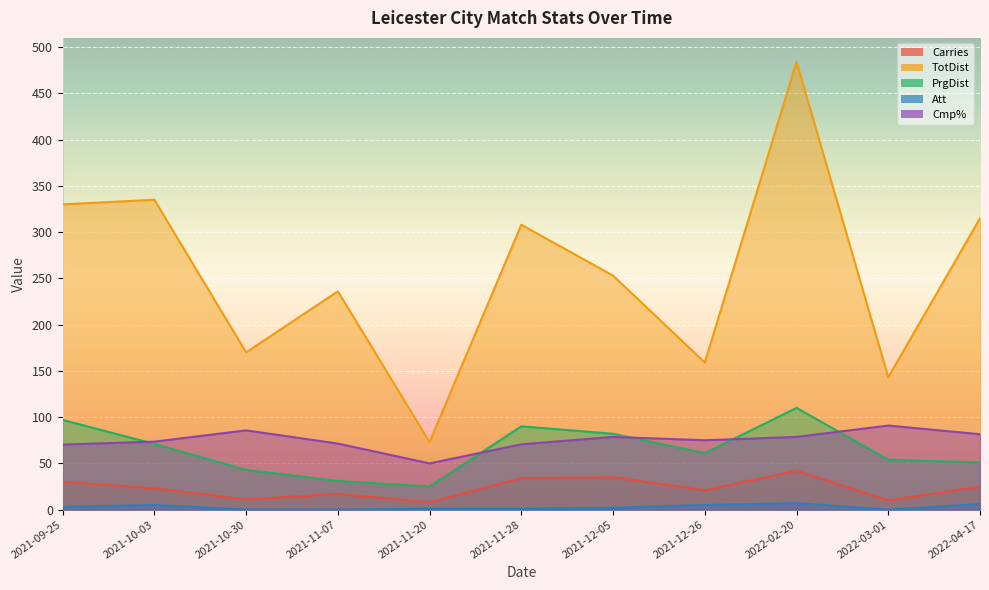

In Att, how many points are higher than both neighbors (excluding endpoints)?

2